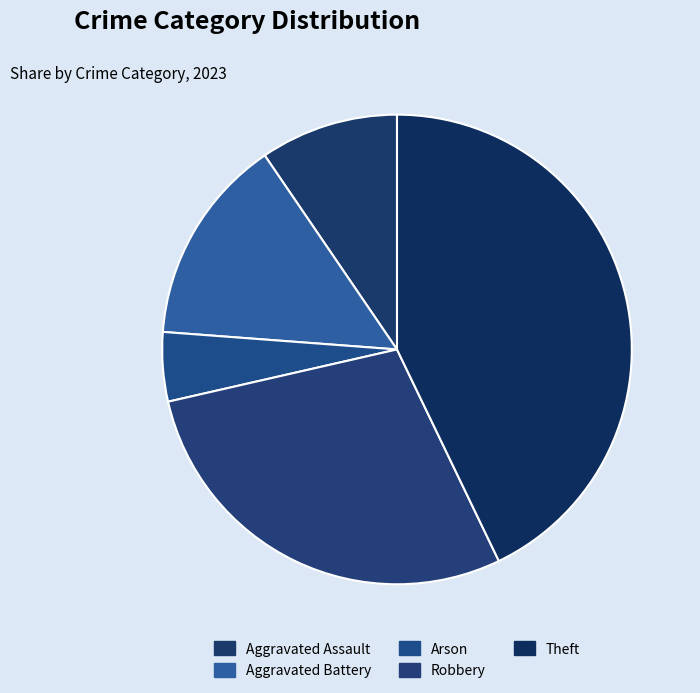

What percentage is the Arson slice, to the nearest percent?

5%